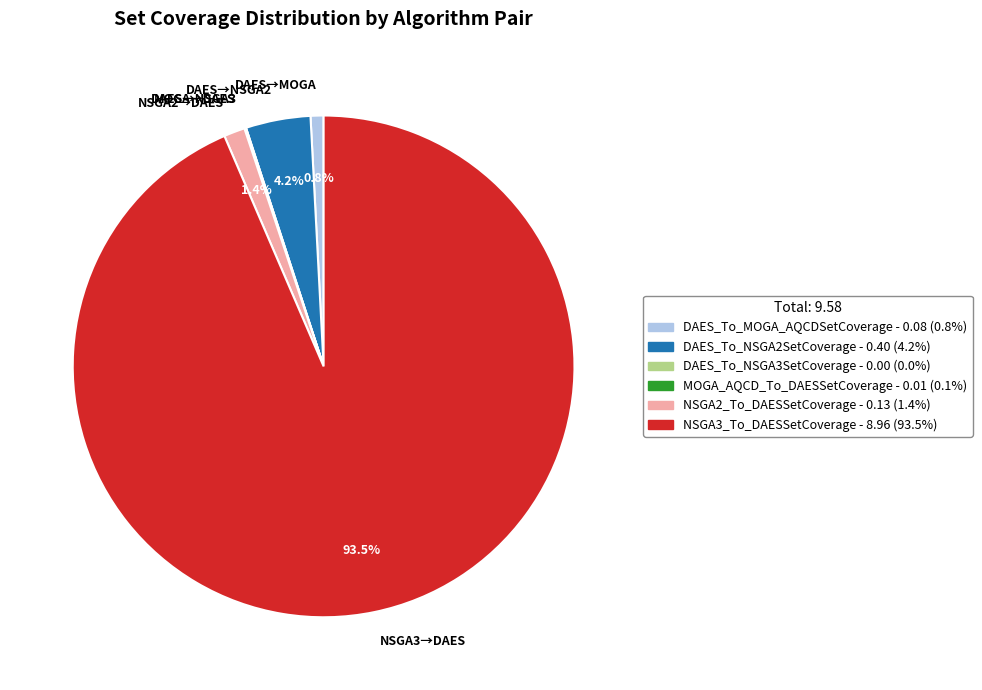

Which category has the biggest portion of the pie?

NSGA3→DAES